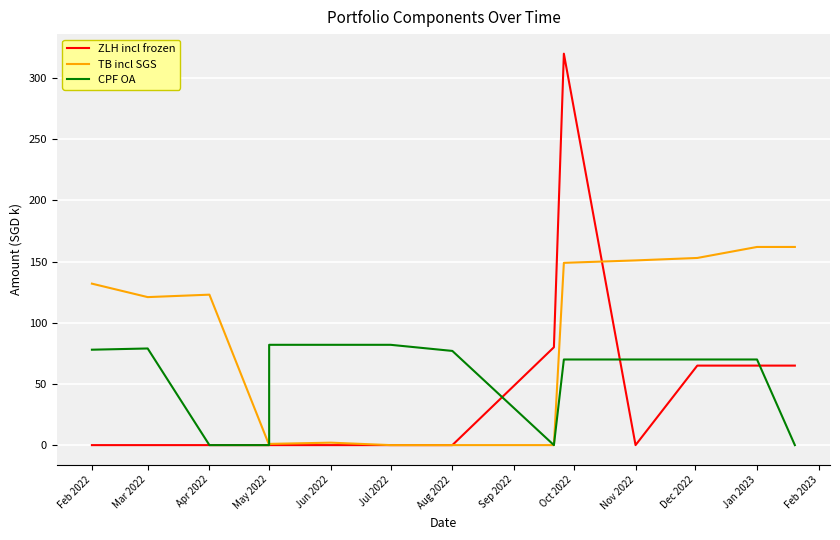

In TB incl SGS, how many points are lower than both neighbors (excluding endpoints)?

2